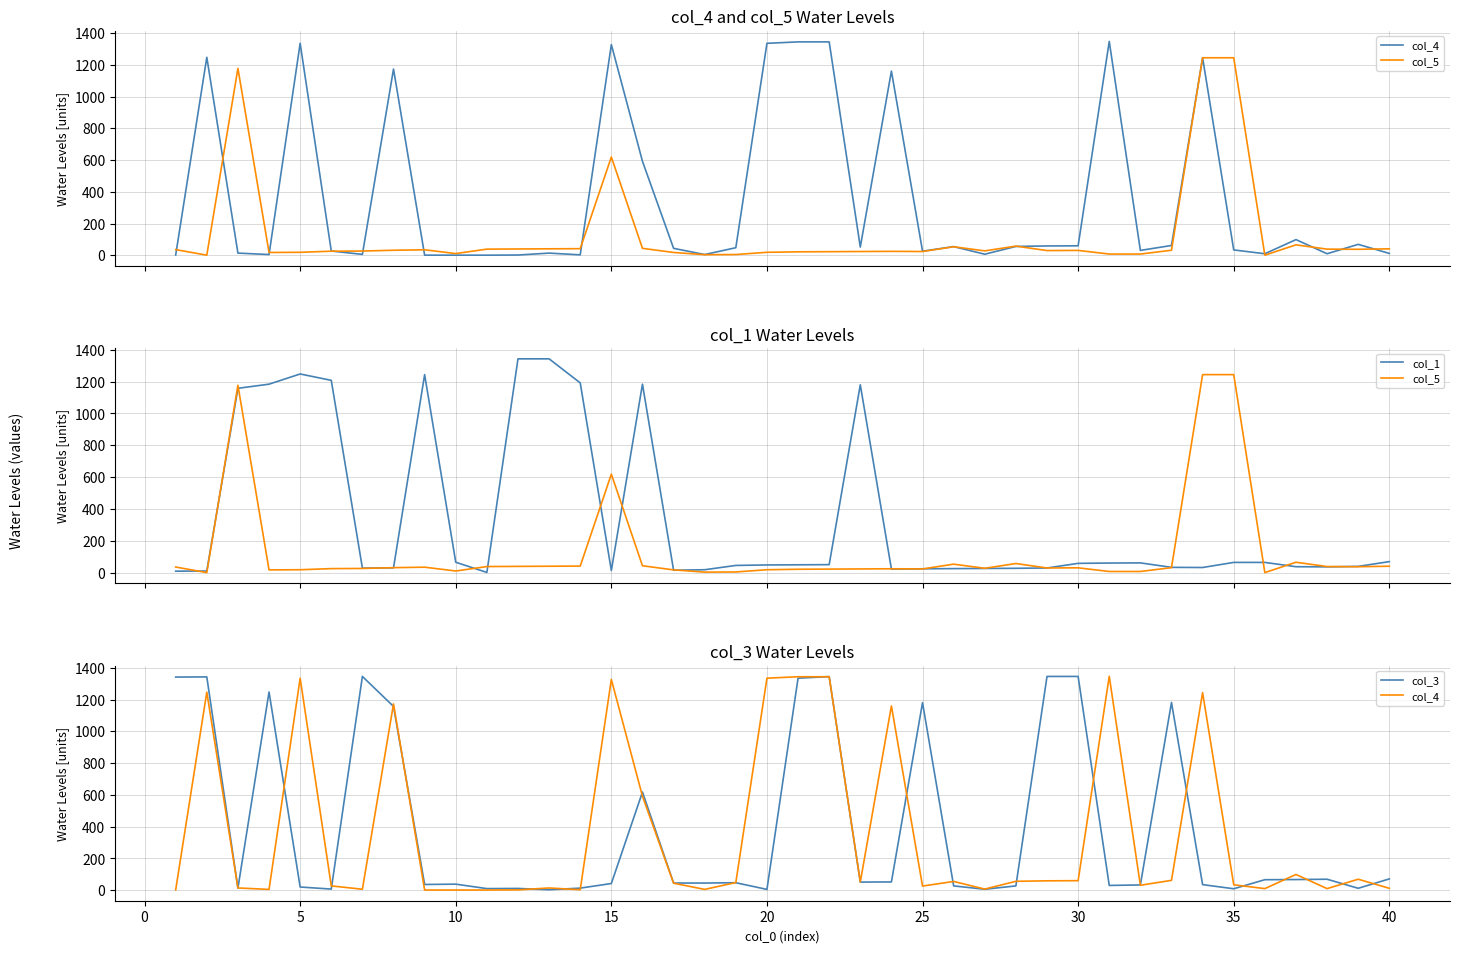

In col_1, how many points are higher than both neighbors (excluding endpoints)?

5